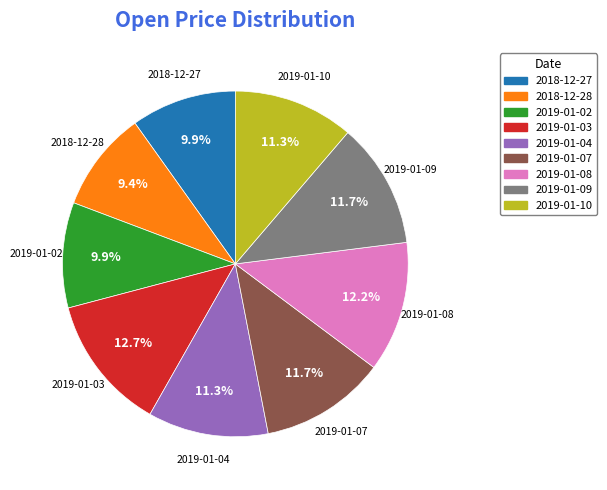

To the nearest percent, what percentage of the pie is 2018-12-28?

9%